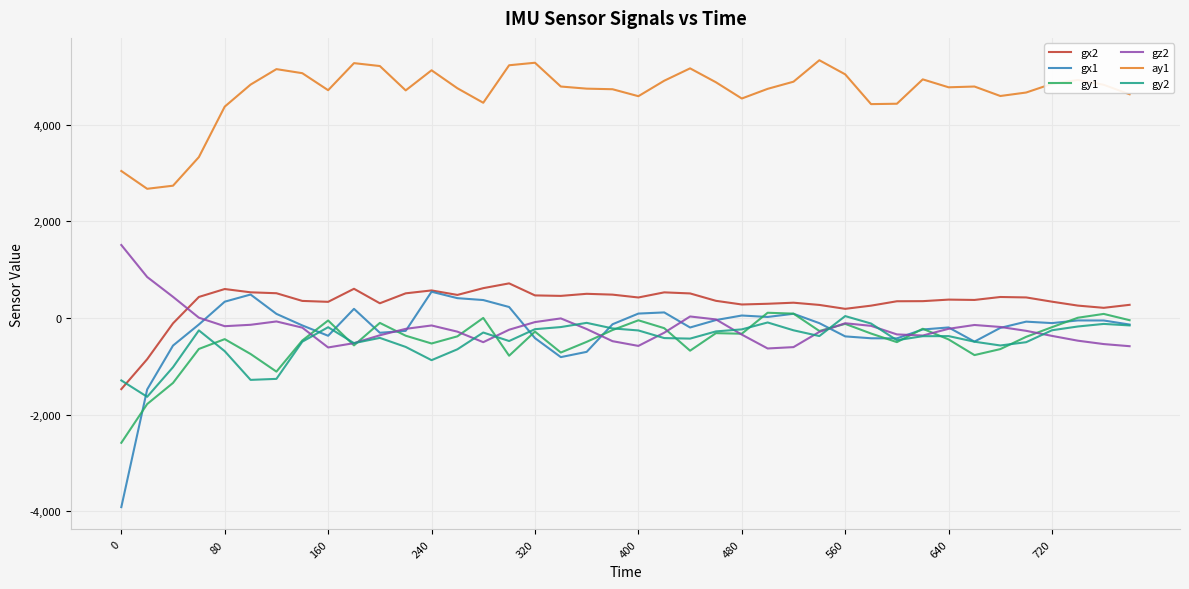

What is the average value of the gz2 series?

-201